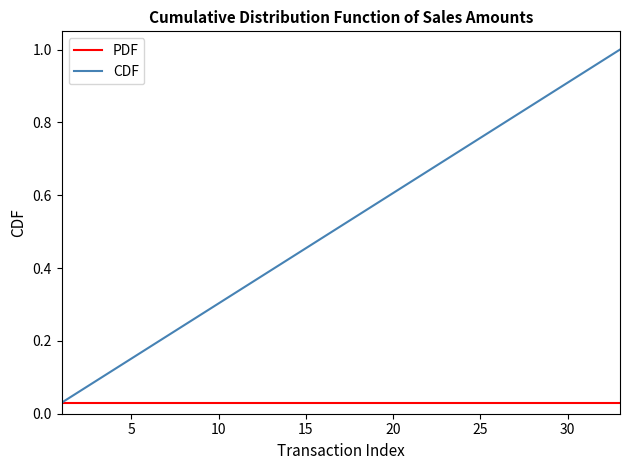

Which series has the largest total across all categories?

CDF